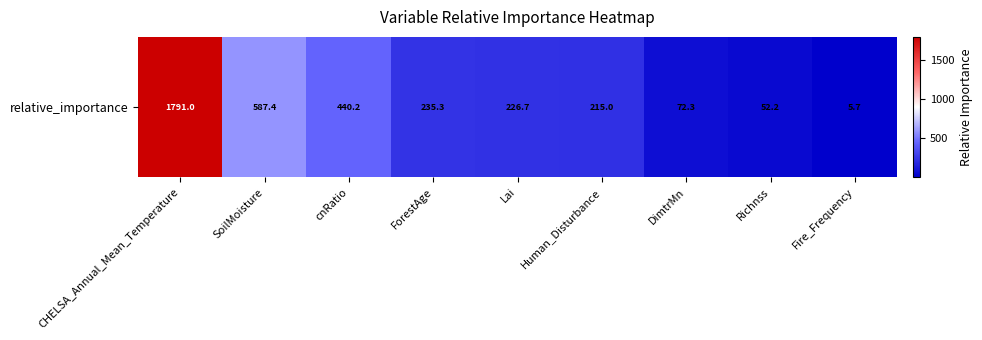

Which has a higher value, CHELSA_Annual_Mean_Temperature or cnRatio?

CHELSA_Annual_Mean_Temperature